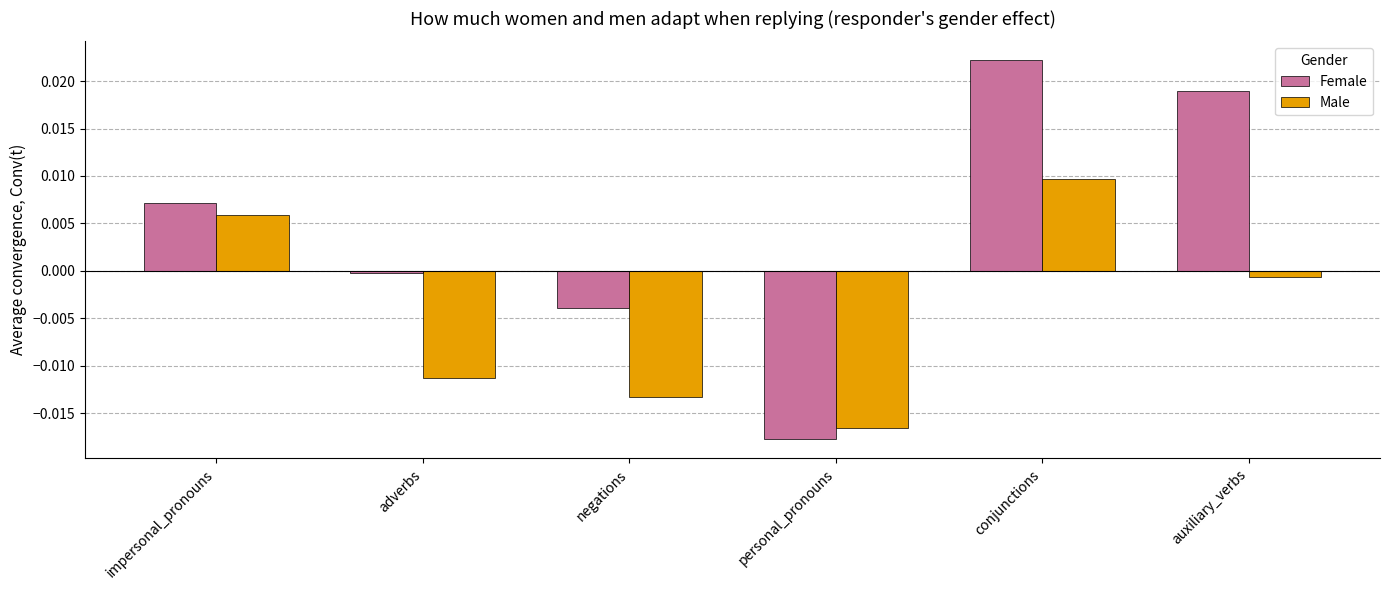

Which series has the largest range (max minus min)?

Female